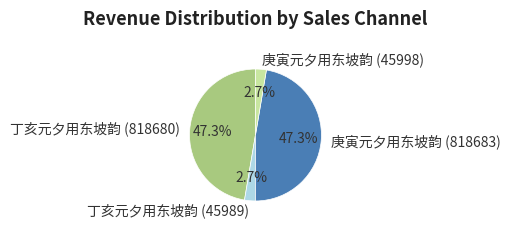

Is 丁亥元夕用东坡韵 (45989) the majority of the pie?

No